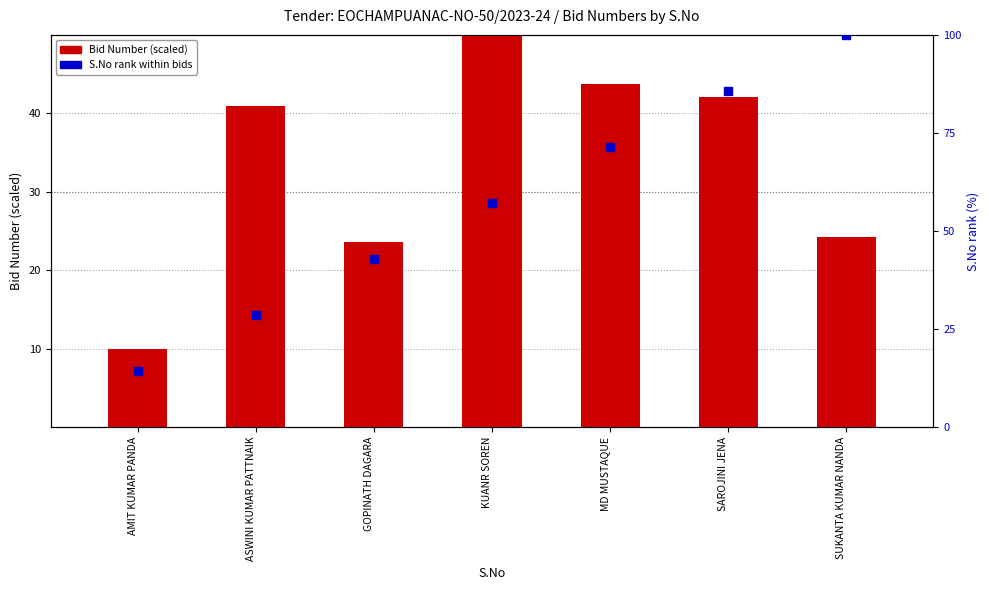

Which series contains the highest Y value?

S.No rank